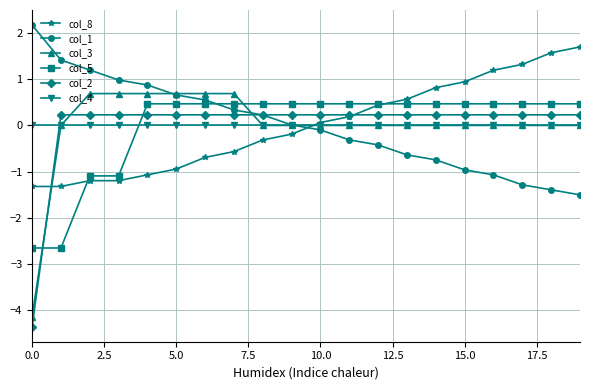

At how many categories does at least one series exceed -3?

20